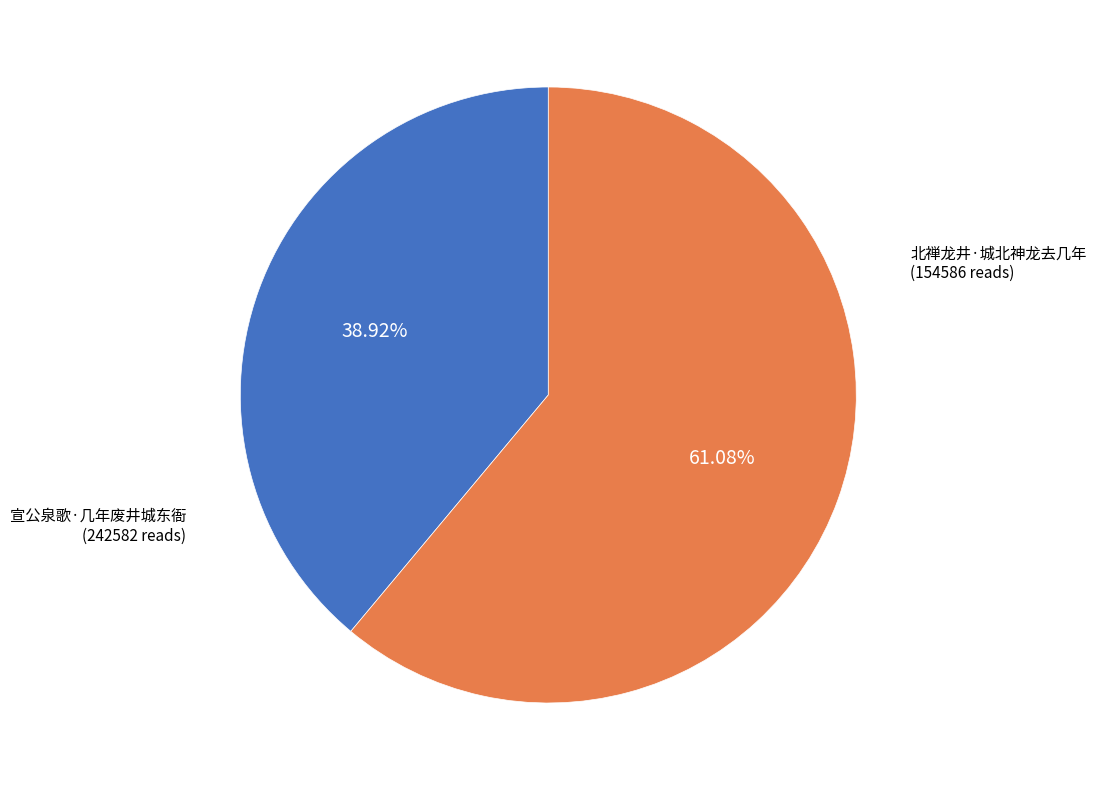

Does any single category account for the majority?

Yes